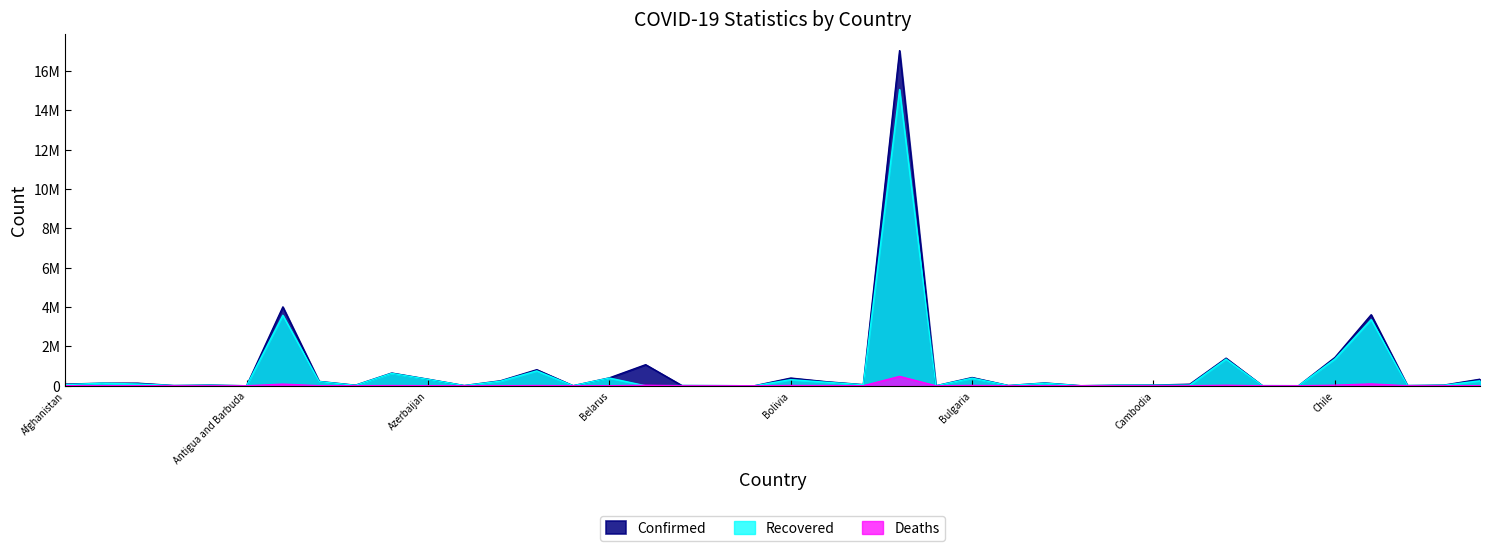

At which category does the chart reach its peak across all series?

Brazil